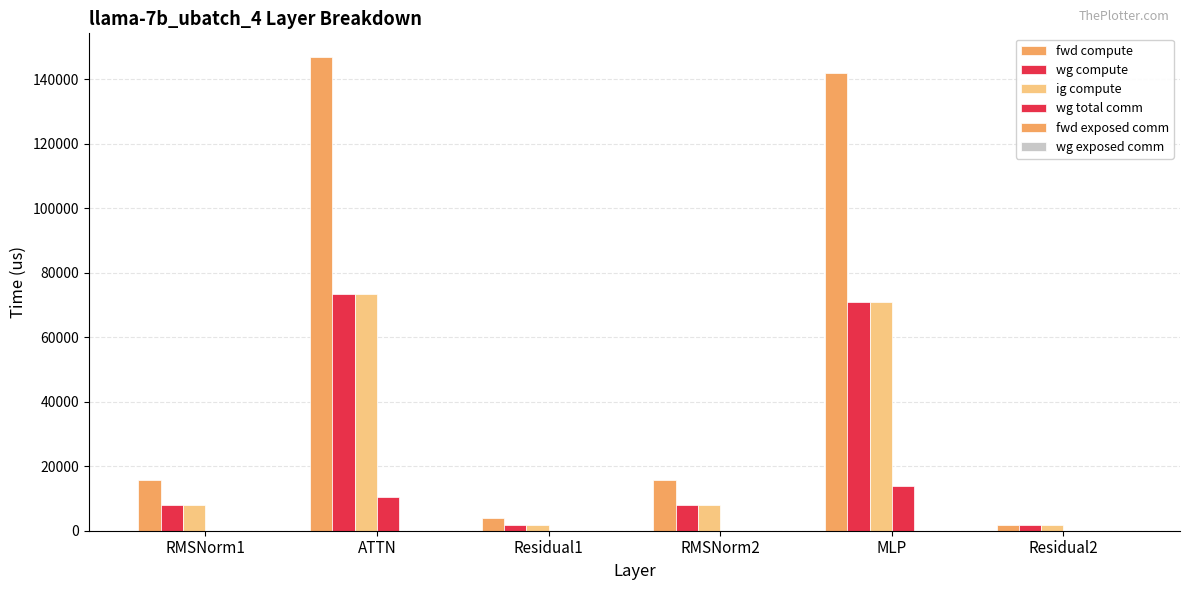

How many data points in ig compute are above 7827?

4